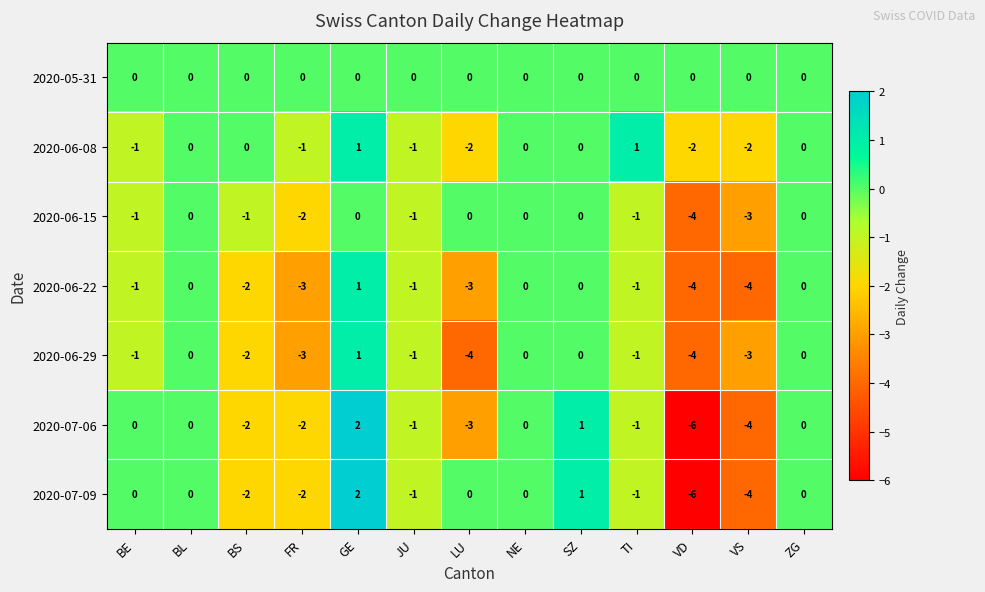

The 2020-07-06 series shows -2 at JU. True or false?

False